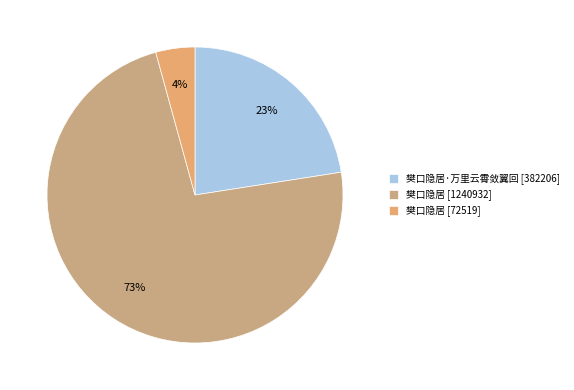

Count the number of slices in the pie.

3